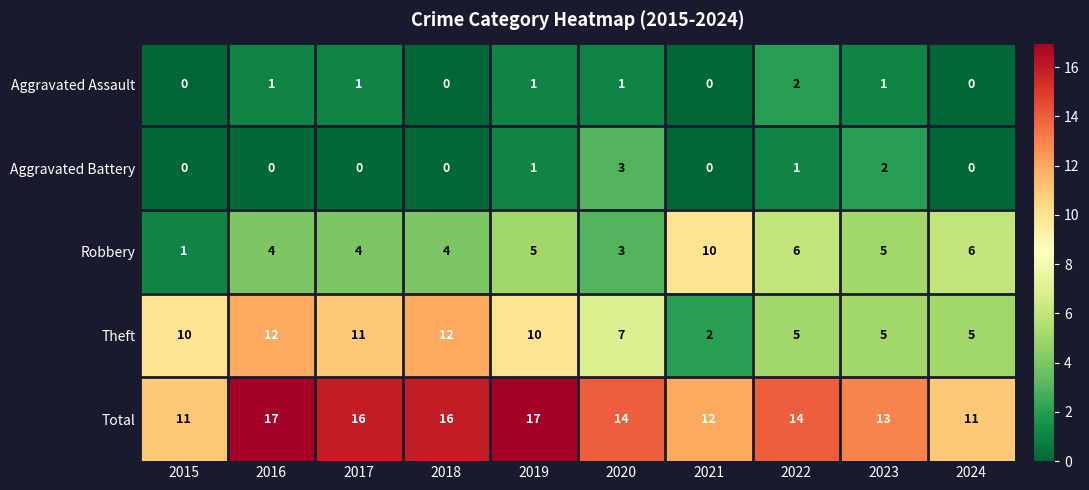

Which series has the largest total across all categories?

Total